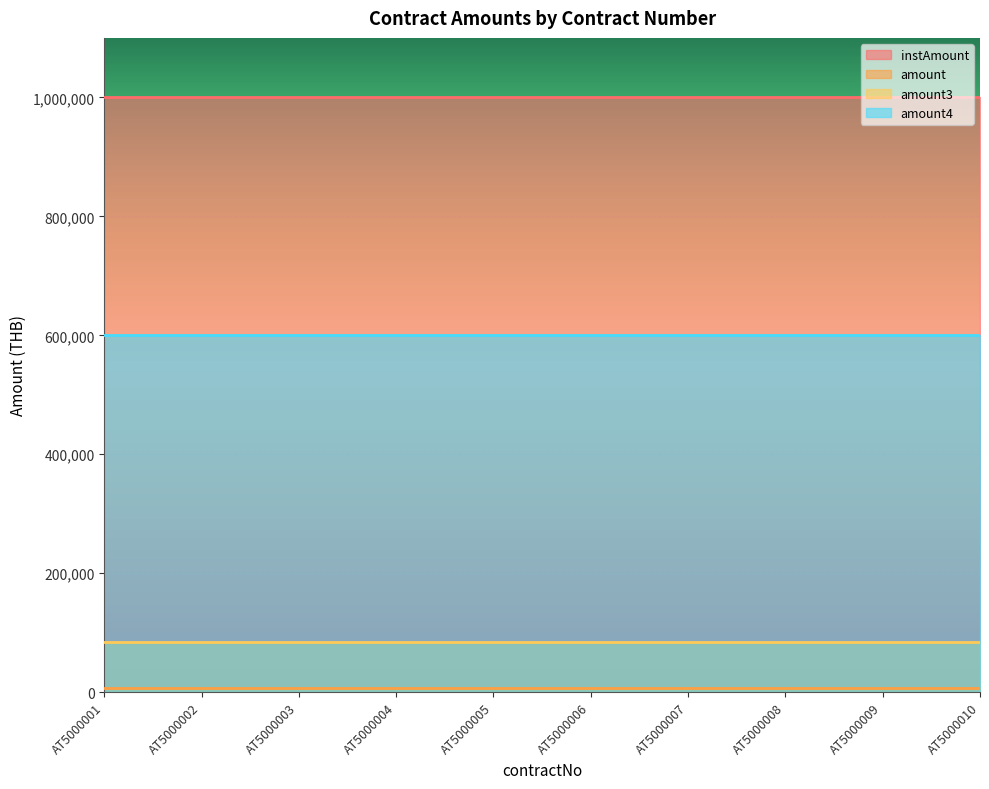

Reading right to left, transcribe all the data shown in this chart.

instAmount: 1000000	1000000	1000000	1000000	1000000	1000000	1000000	1000000	1000000	1000000
amount: 7500	7500	7500	7500	7500	7500	7500	7500	7500	7500
amount3: 85000	85000	85000	85000	85000	85000	85000	85000	85000	85000
amount4: 600000	600000	600000	600000	600000	600000	600000	600000	600000	600000